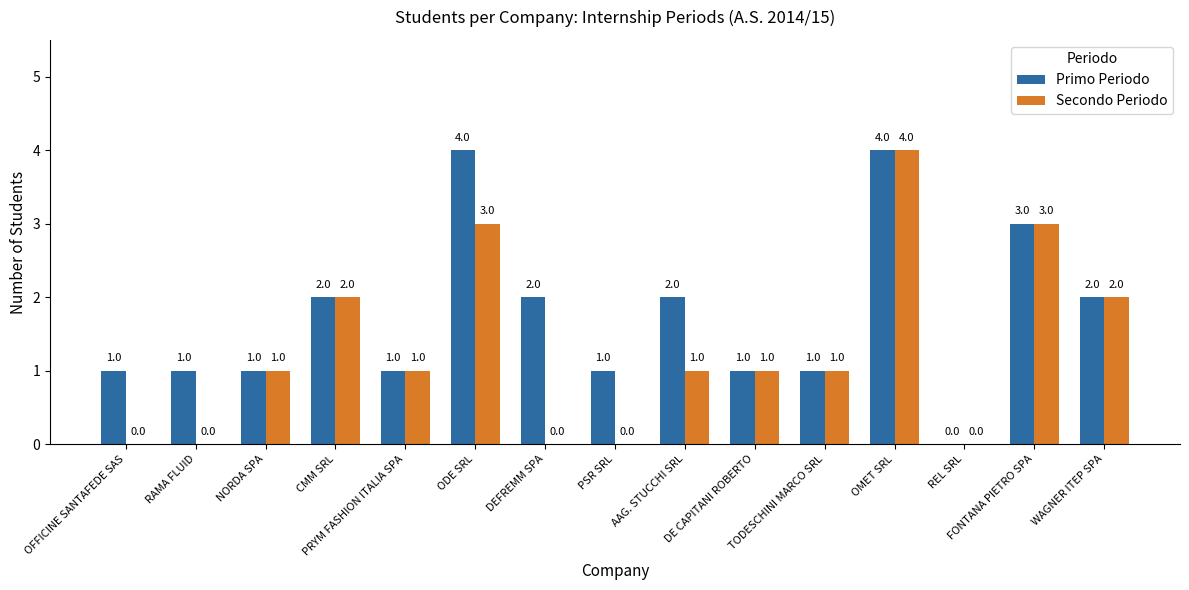

How many Primo Periodo values are between 1 and 2?

11